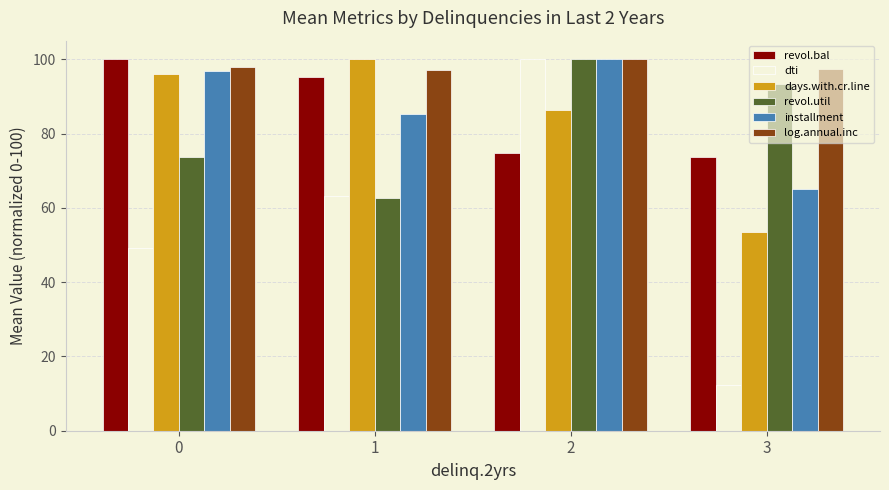

The value of installment at 0 is 25.7. True or false?

False